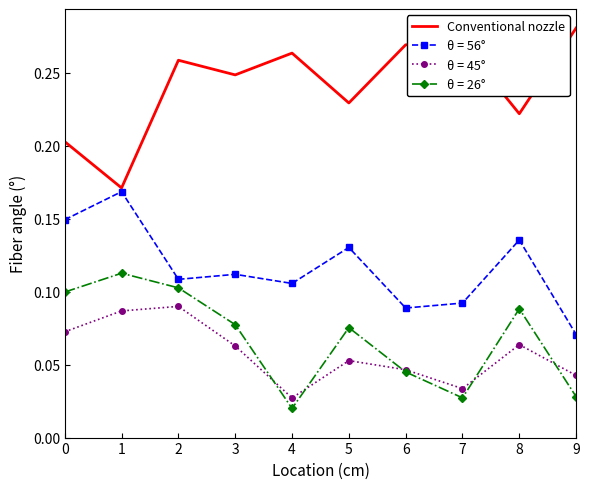

Is the value of θ = 26° at 9 greater than the value of θ = 56° at 5?

No